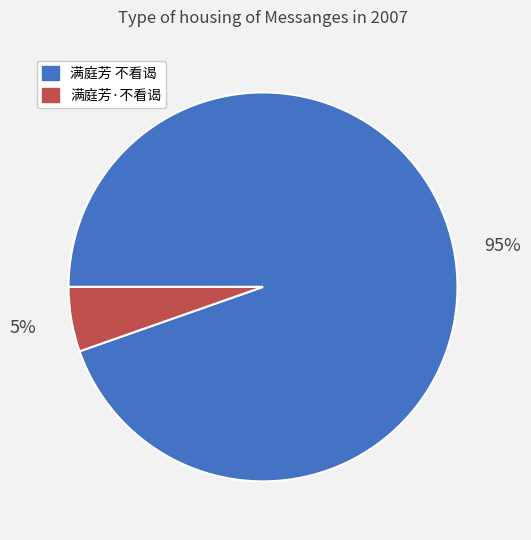

Which category accounts for the majority?

满庭芳 不看谒